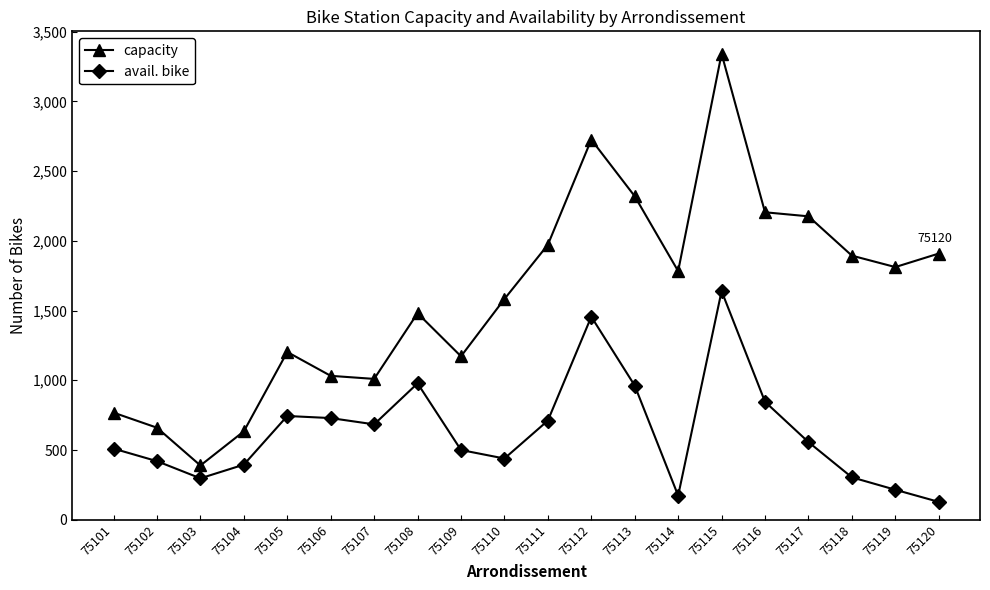

How many interior local valleys does the capacity series have?

5